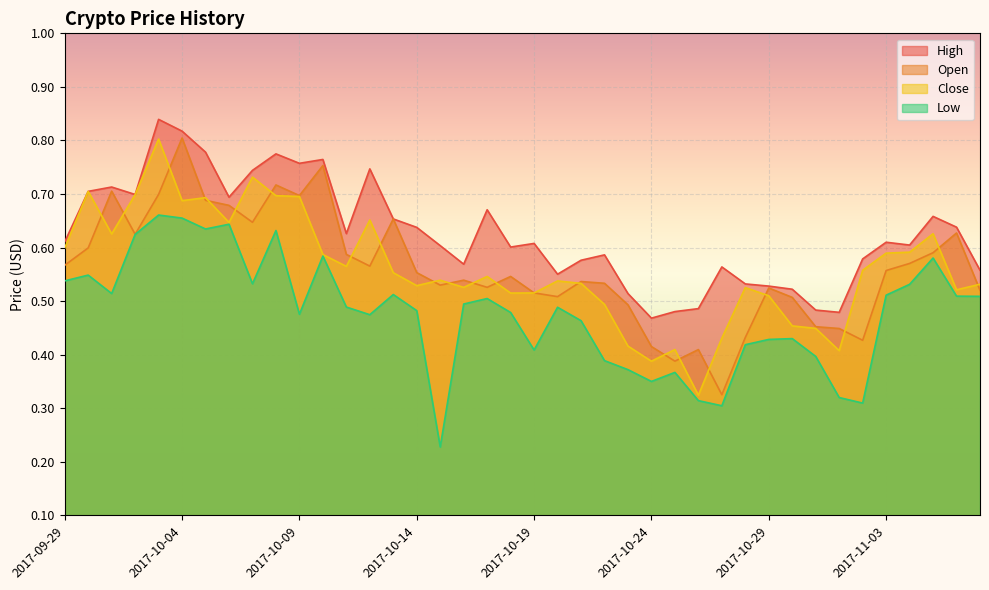

Between 2017-10-16 and 2017-10-13, which is larger?

2017-10-13